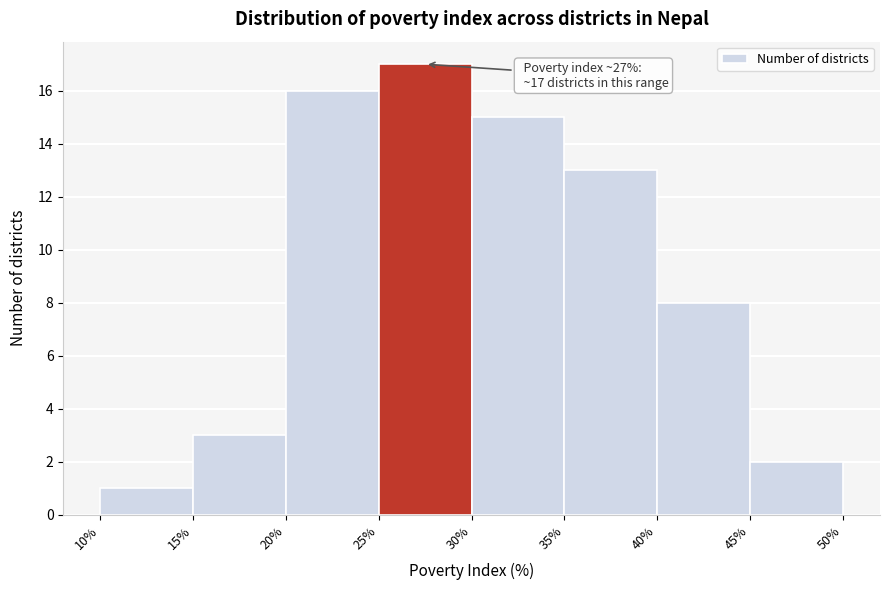

Which range on the x-axis has the tallest bar?

25% to 30%